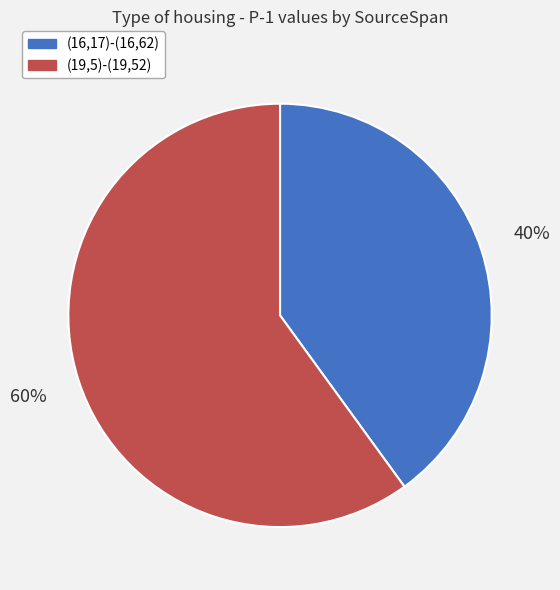

Is it true that (16,17)-(16,62) is 40% of the pie?

True